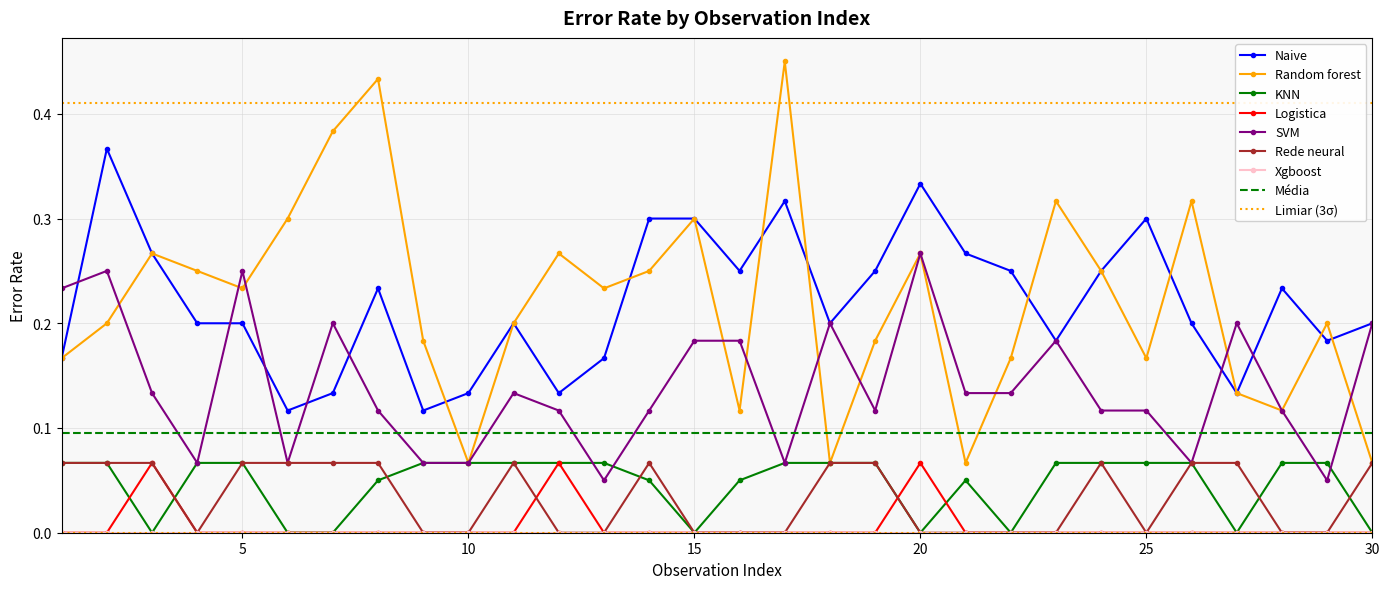

How many interior local peaks does the Random forest series have?

9